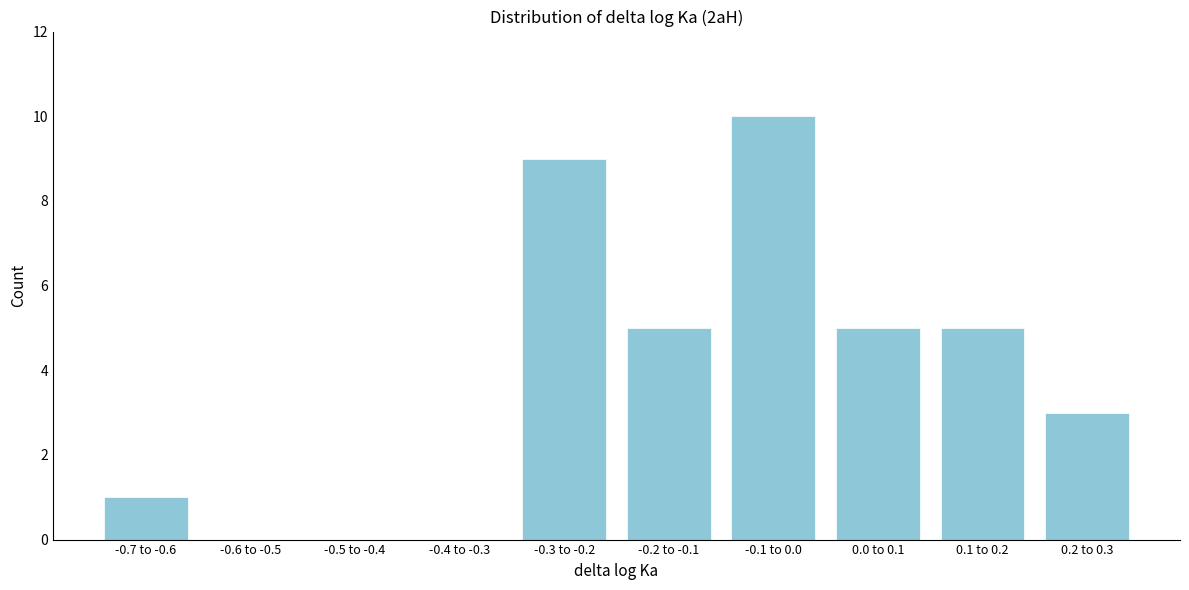

Reading left to right, extract all data points from this chart.

-0.7 to -0.6=1	-0.6 to -0.5=0	-0.5 to -0.4=0	-0.4 to -0.3=0	-0.3 to -0.2=9	-0.2 to -0.1=5	-0.1 to 0.0=10	0.0 to 0.1=5	0.1 to 0.2=5	0.2 to 0.3=3